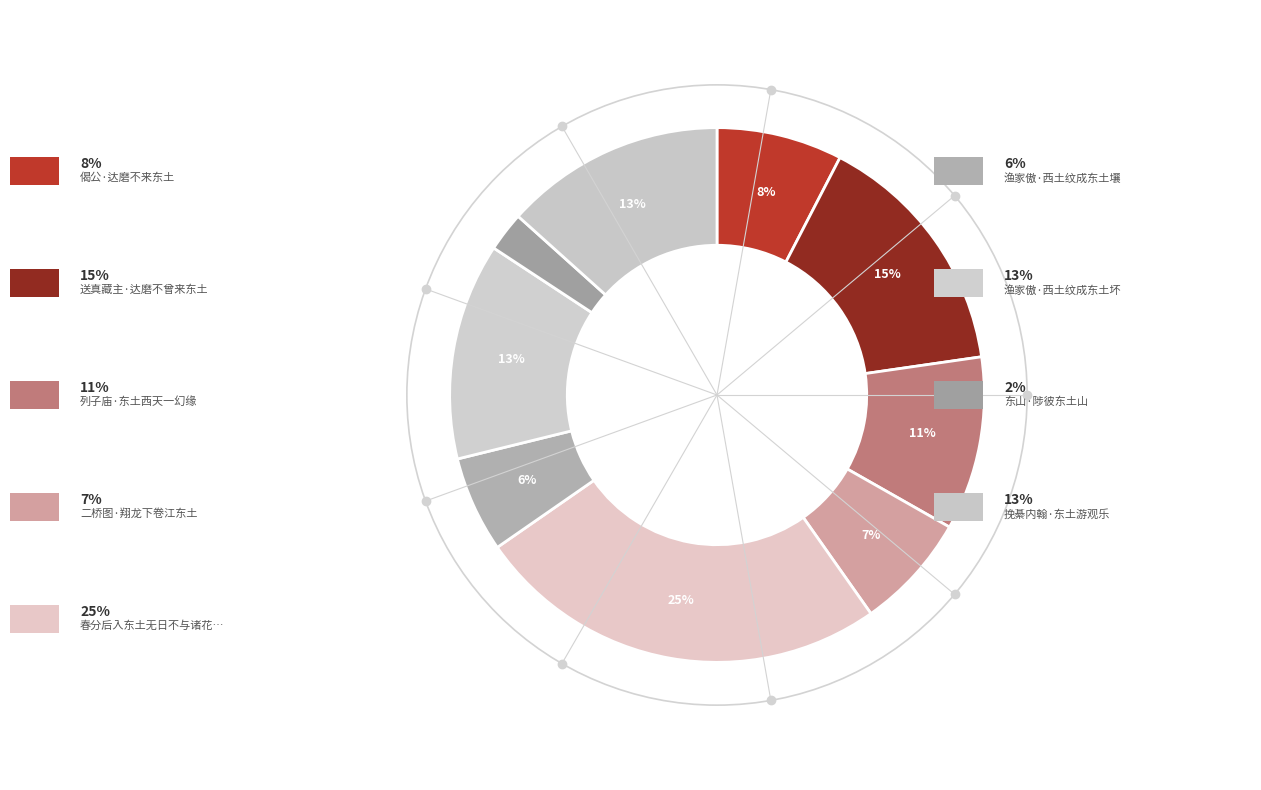

How many segments does this pie chart have?

9